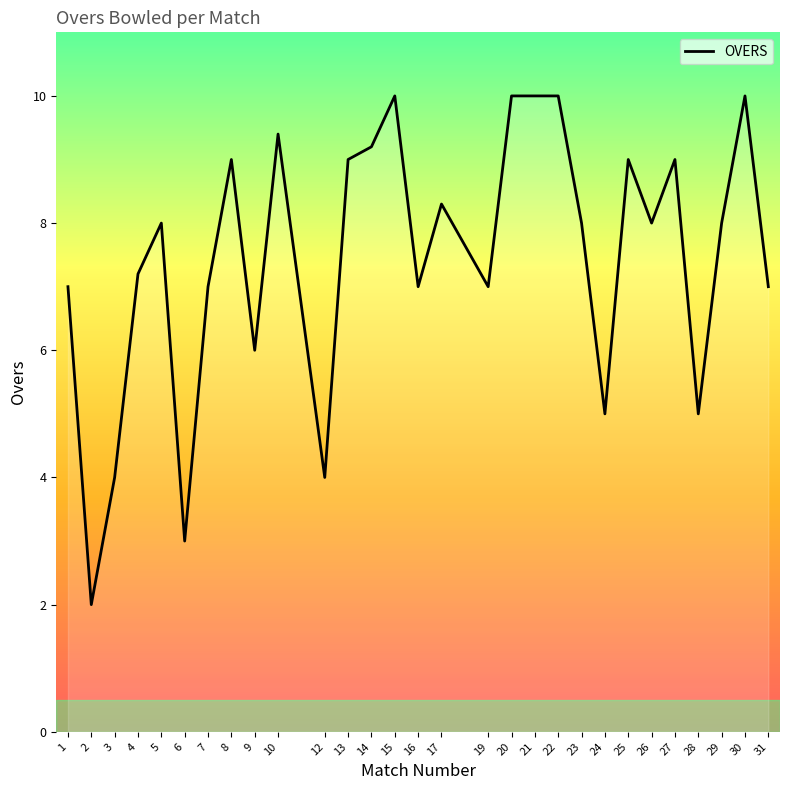

Does the chart have visible grid lines?

No